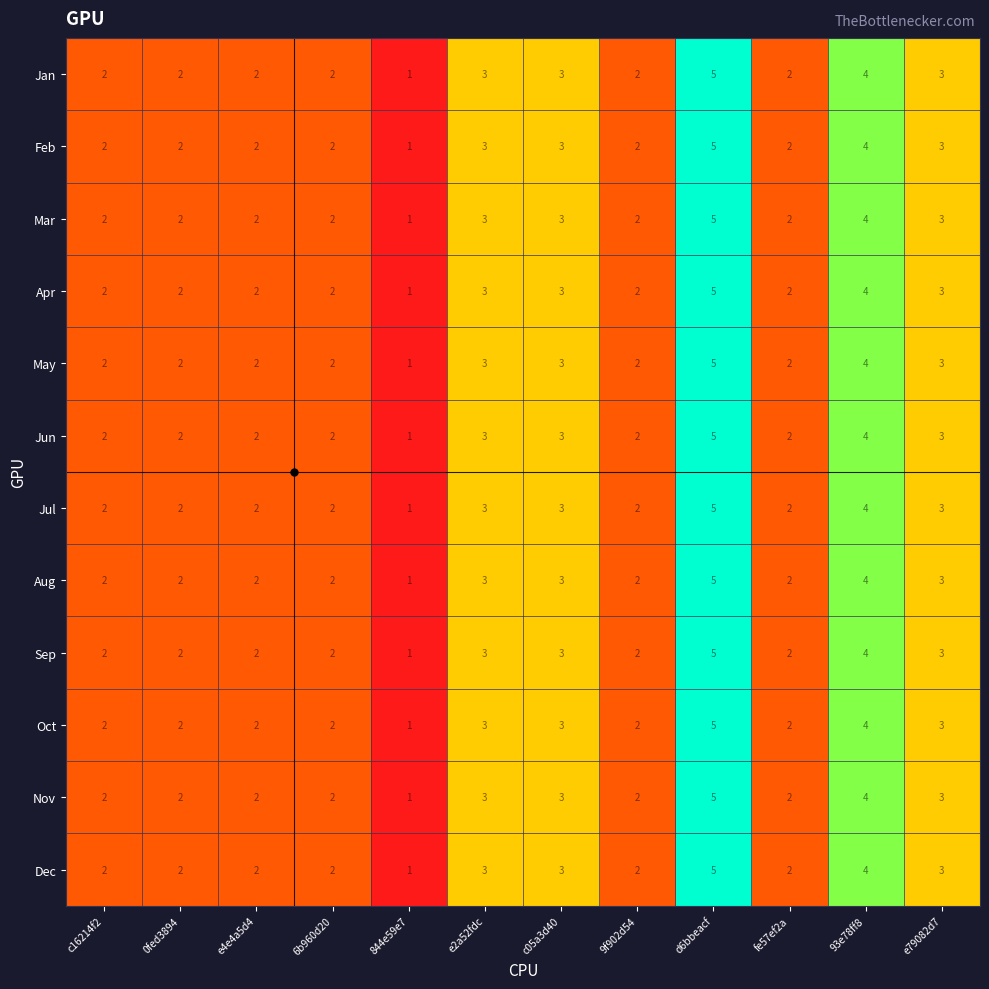

True or false: Nov has a value of 2 at 6b960d20.

True